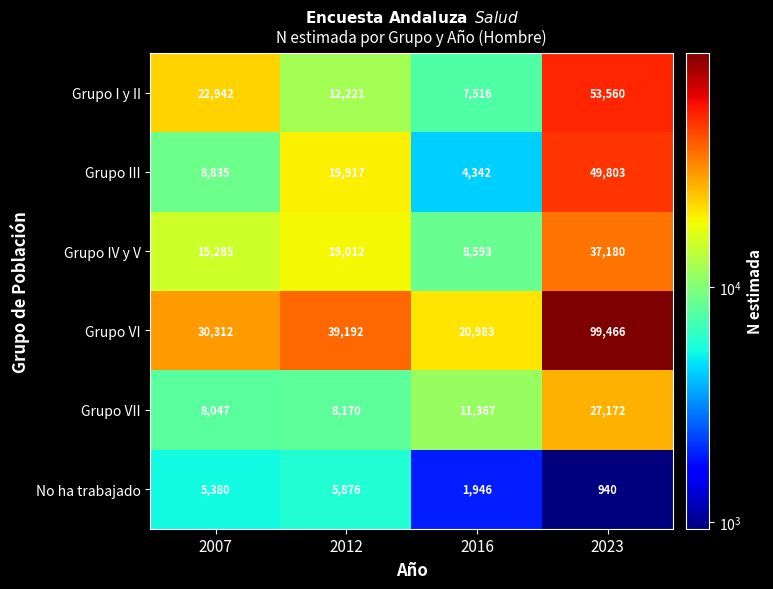

At which category does the chart reach its peak across all series?

2023